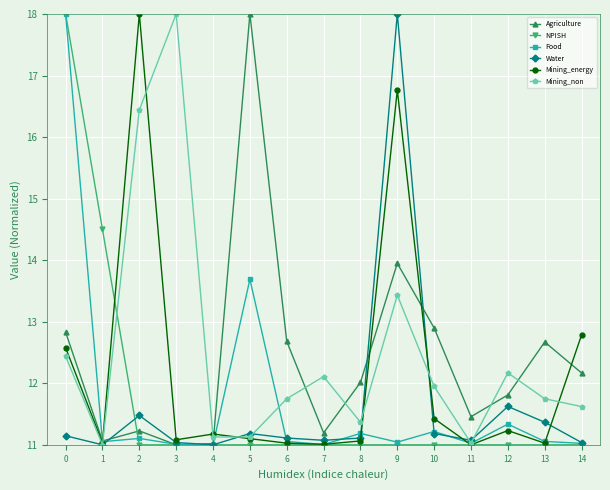

Between which two adjacent categories do Mining_non and NPISH first intersect?

1 and 2